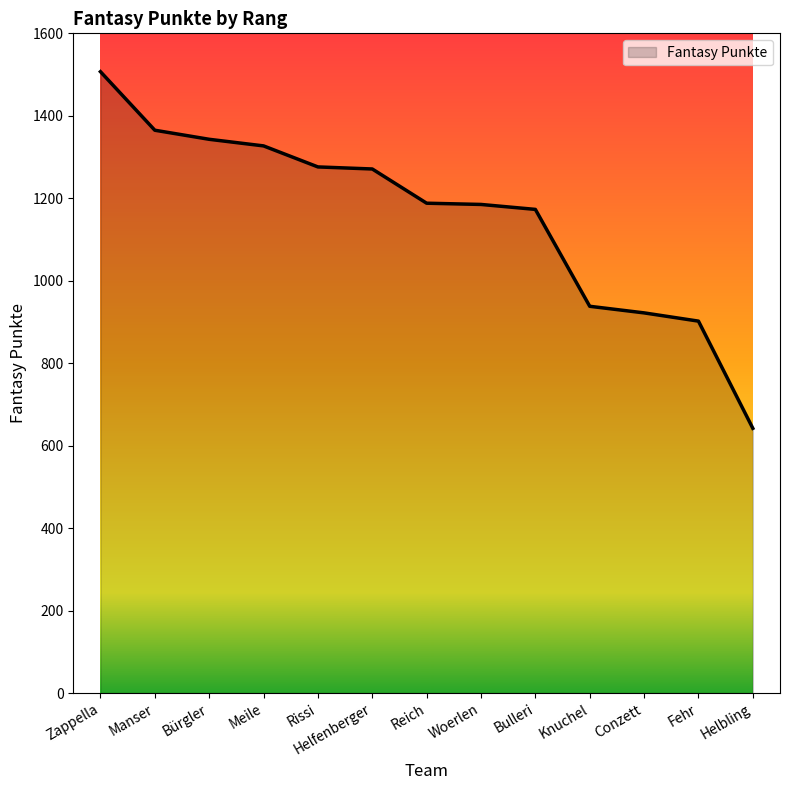

The value at Meile is 1327. True or false?

True